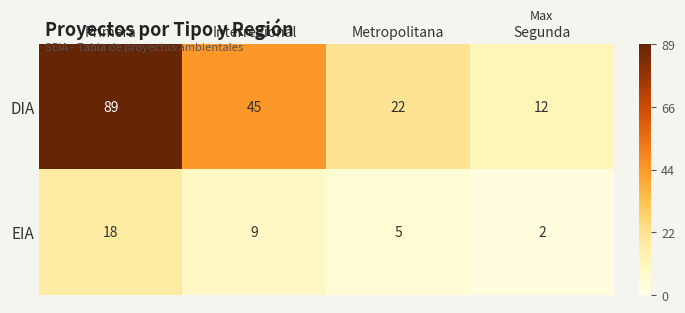

Which category has the lowest value across all series?

Segunda